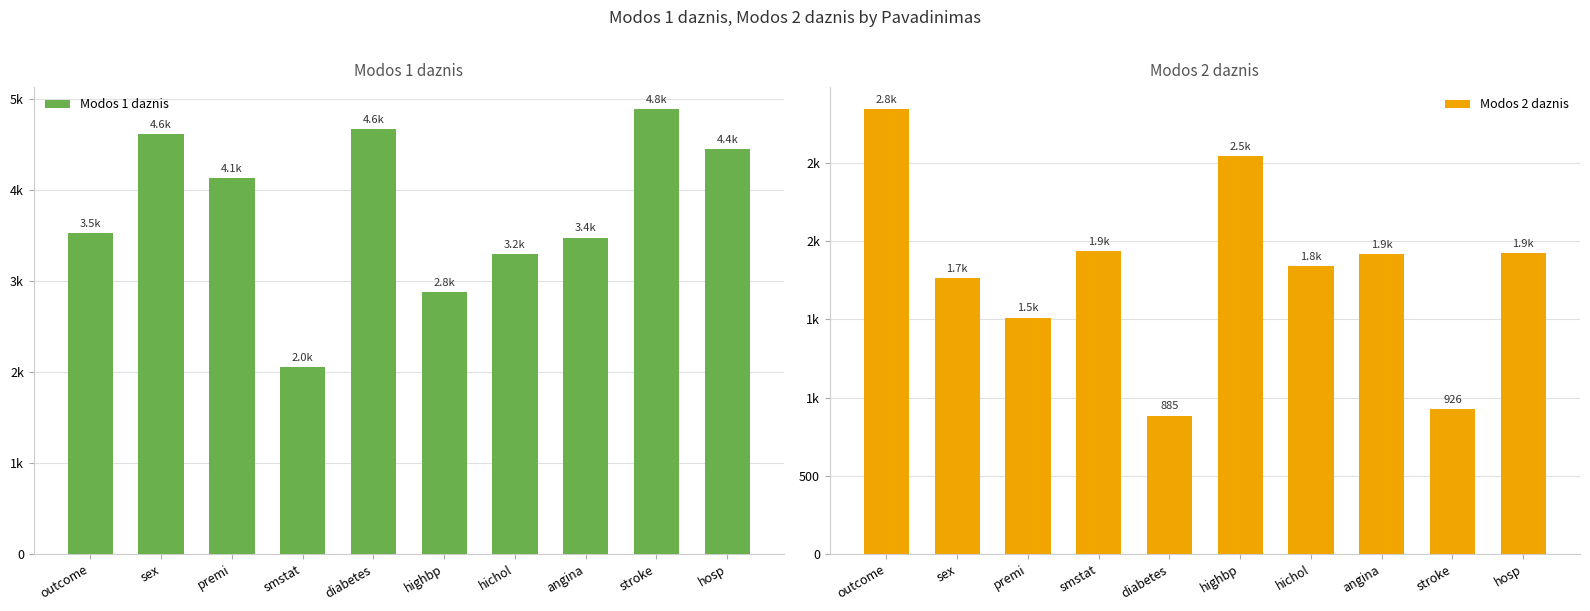

List the series in order of their peak value, lowest first.

Modos 2 daznis, Modos 1 daznis